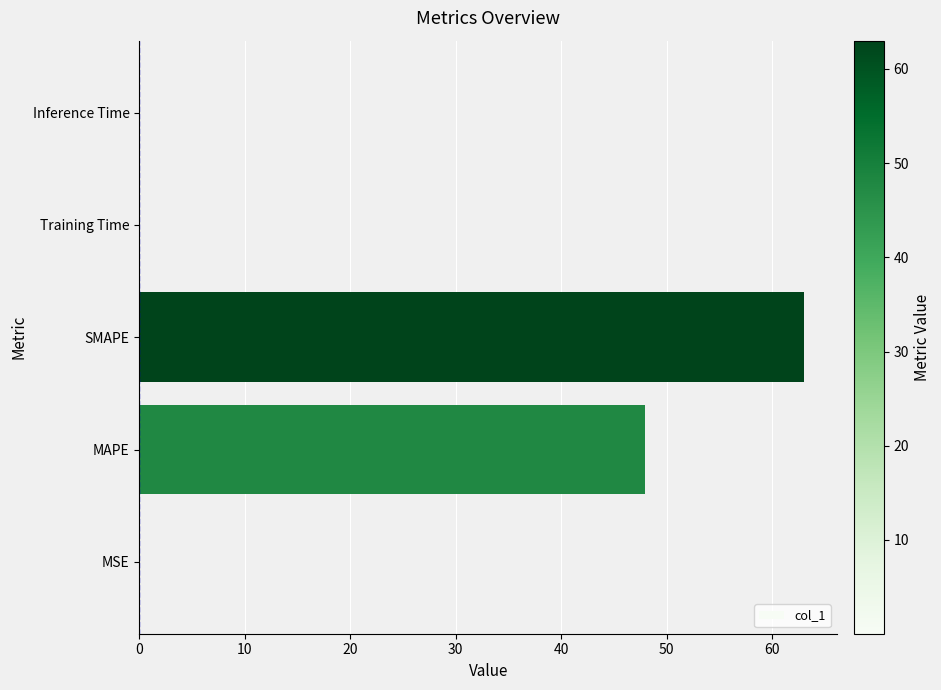

Is it true that the value at SMAPE is 63.0?

True